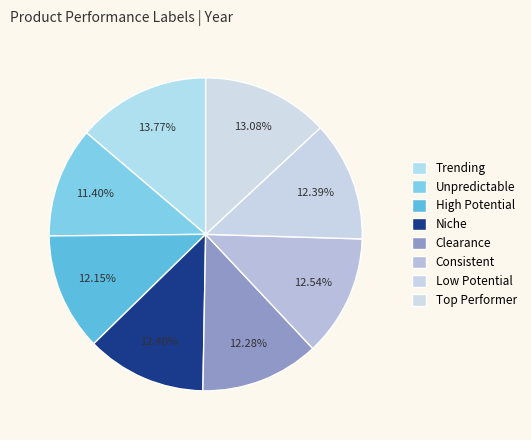

How many segments does this pie chart have?

8